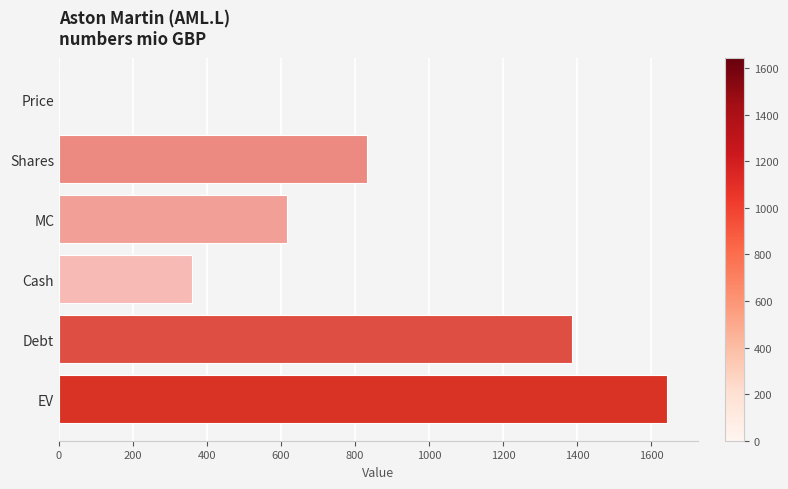

At which category does the chart reach its peak across all series?

EV